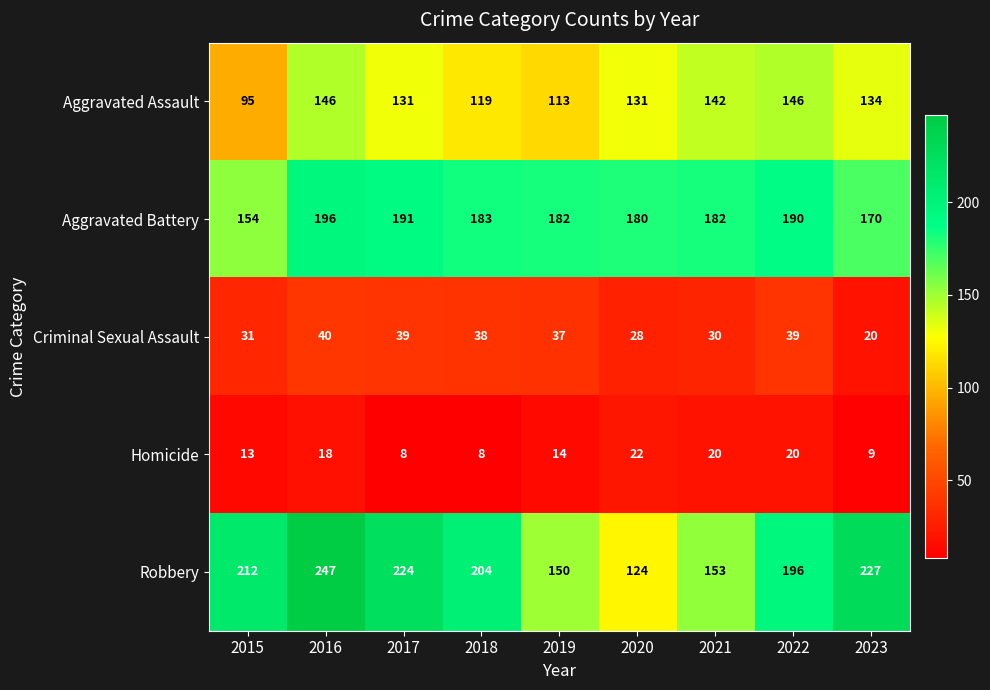

At 2018, list the series in order from smallest to largest.

Homicide, Criminal Sexual Assault, Aggravated Assault, Aggravated Battery, Robbery